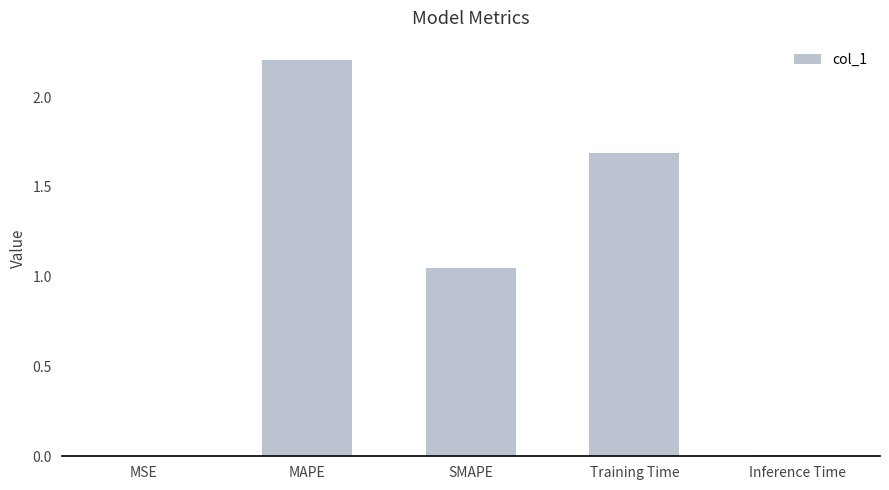

At which label does the data first exceed 1?

MAPE